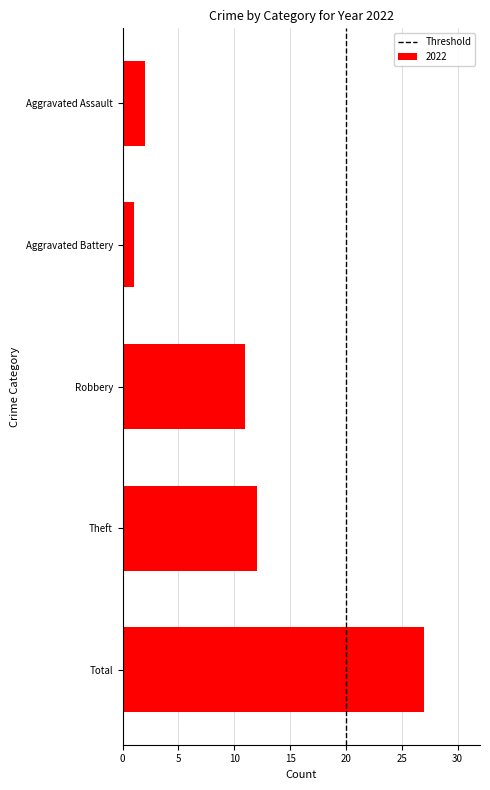

Count the number of data series in this chart.

1